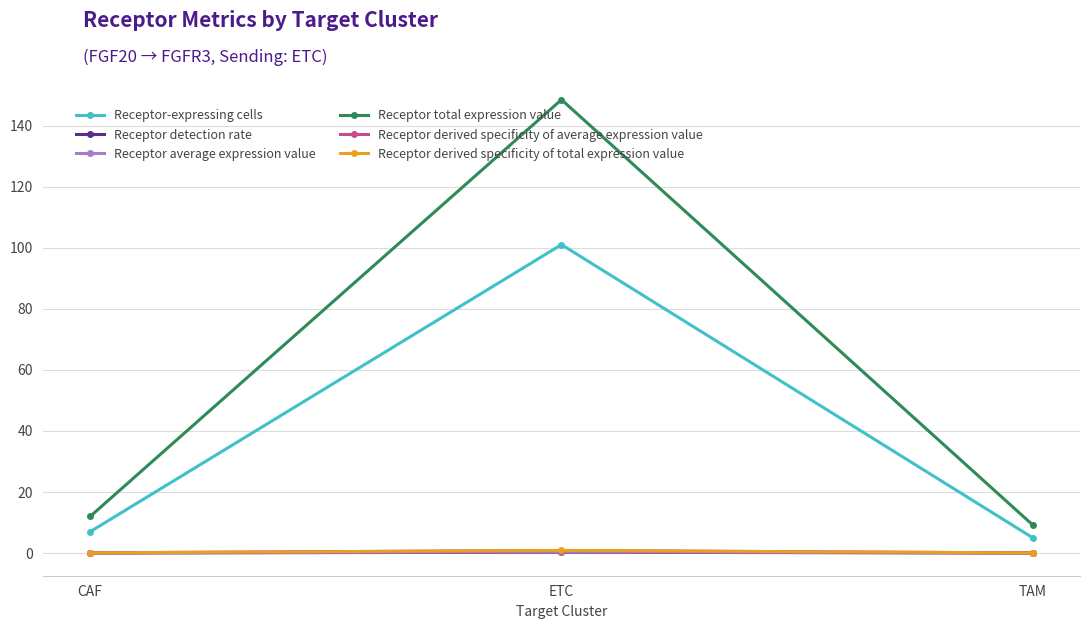

Where is Receptor-expressing cells nearest to the value 53?

CAF